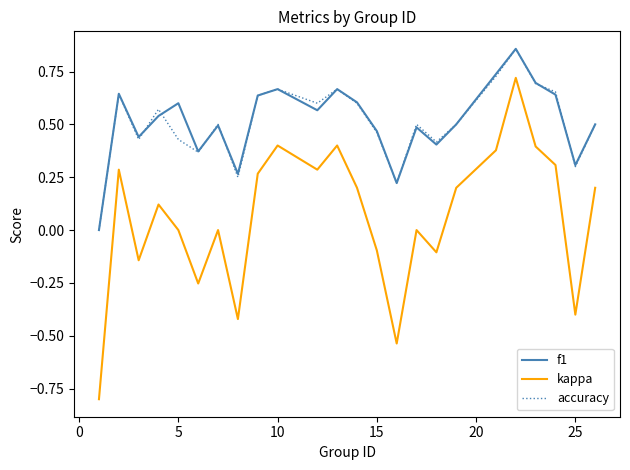

True or false: f1 and kappa intersect in this chart.

False